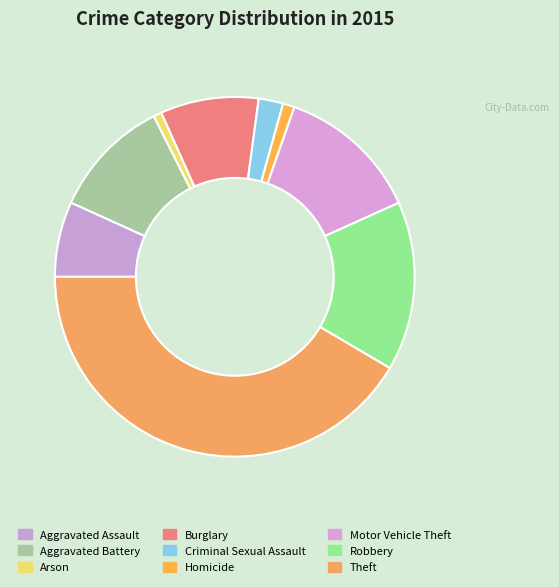

How many slices are in this pie chart?

9